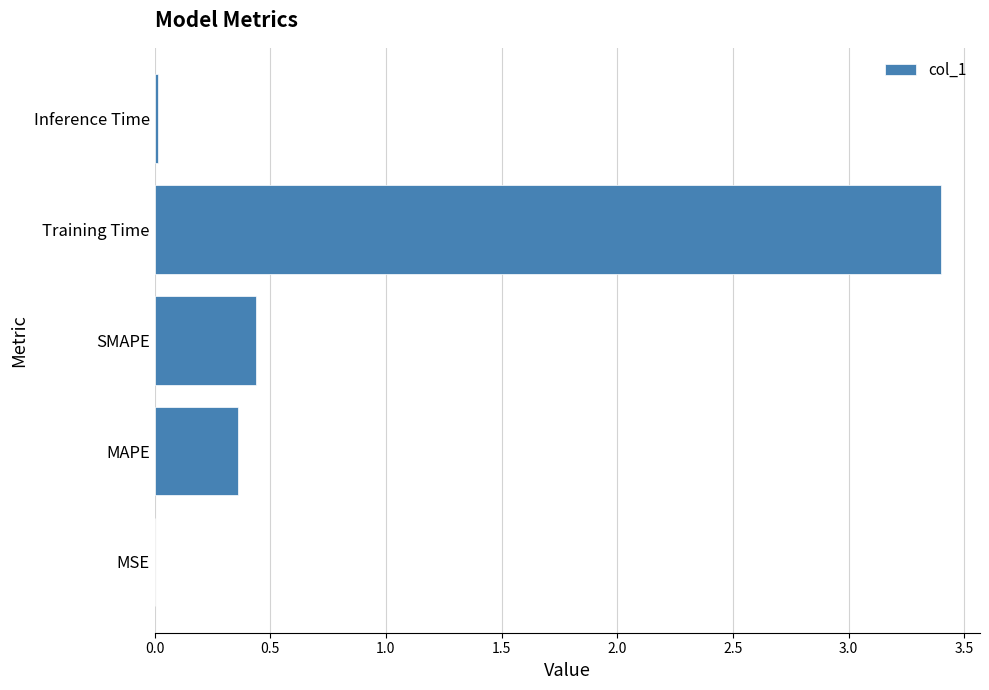

The value at Training Time is 2.1. True or false?

False